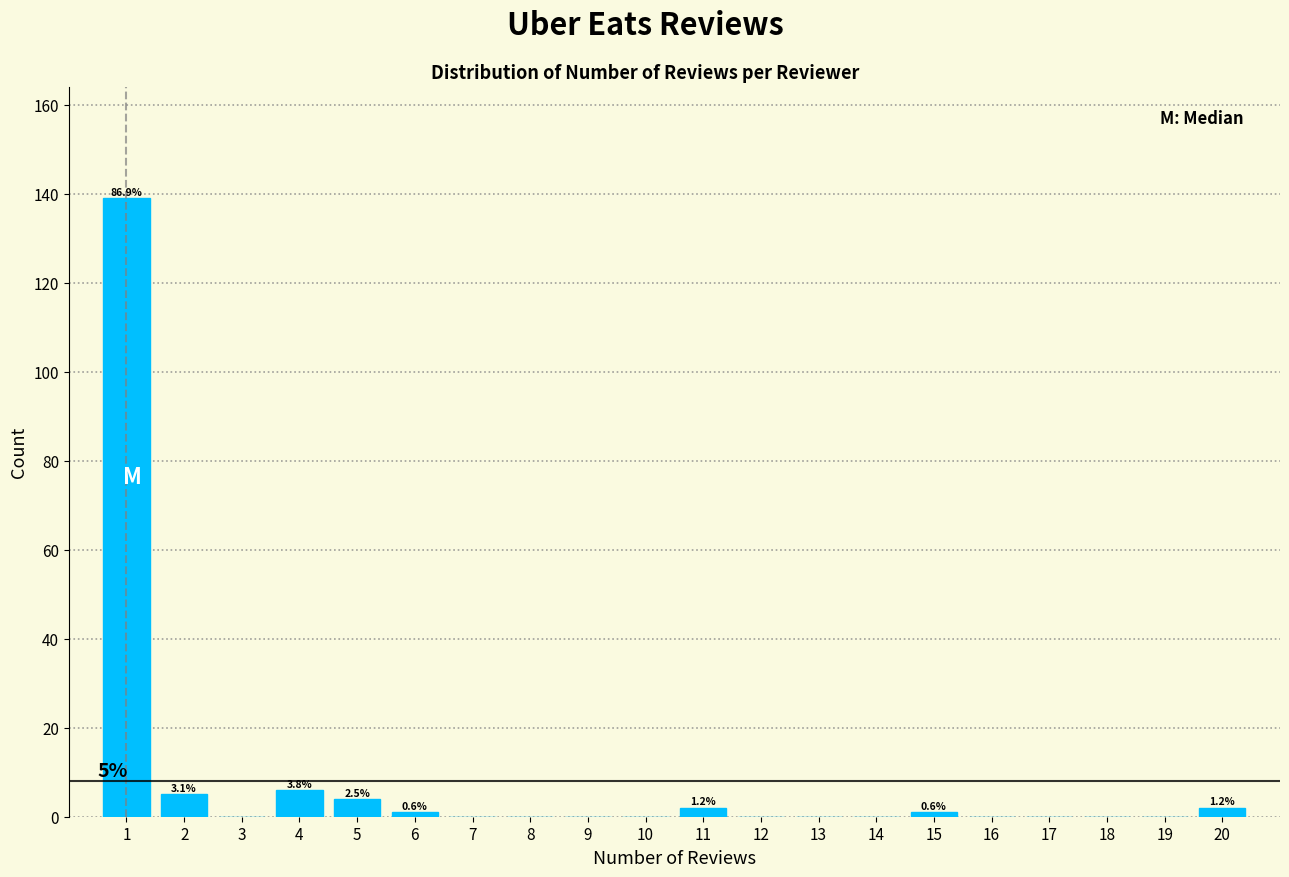

Which range on the x-axis has the tallest bar?

0.5 to 1.5